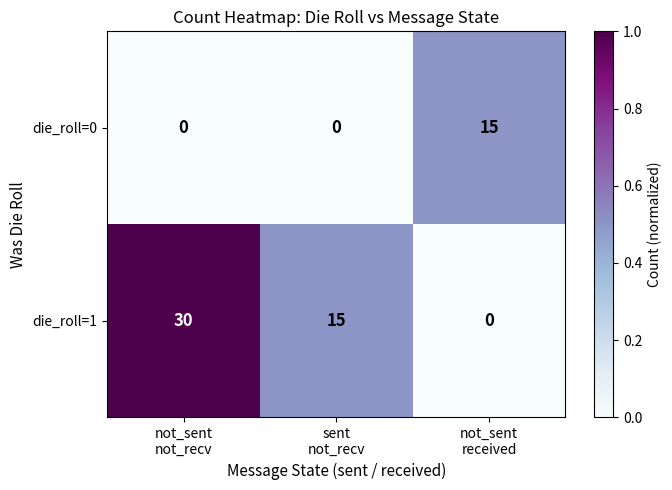

How many die_roll=0 values are between 0 and 15?

3